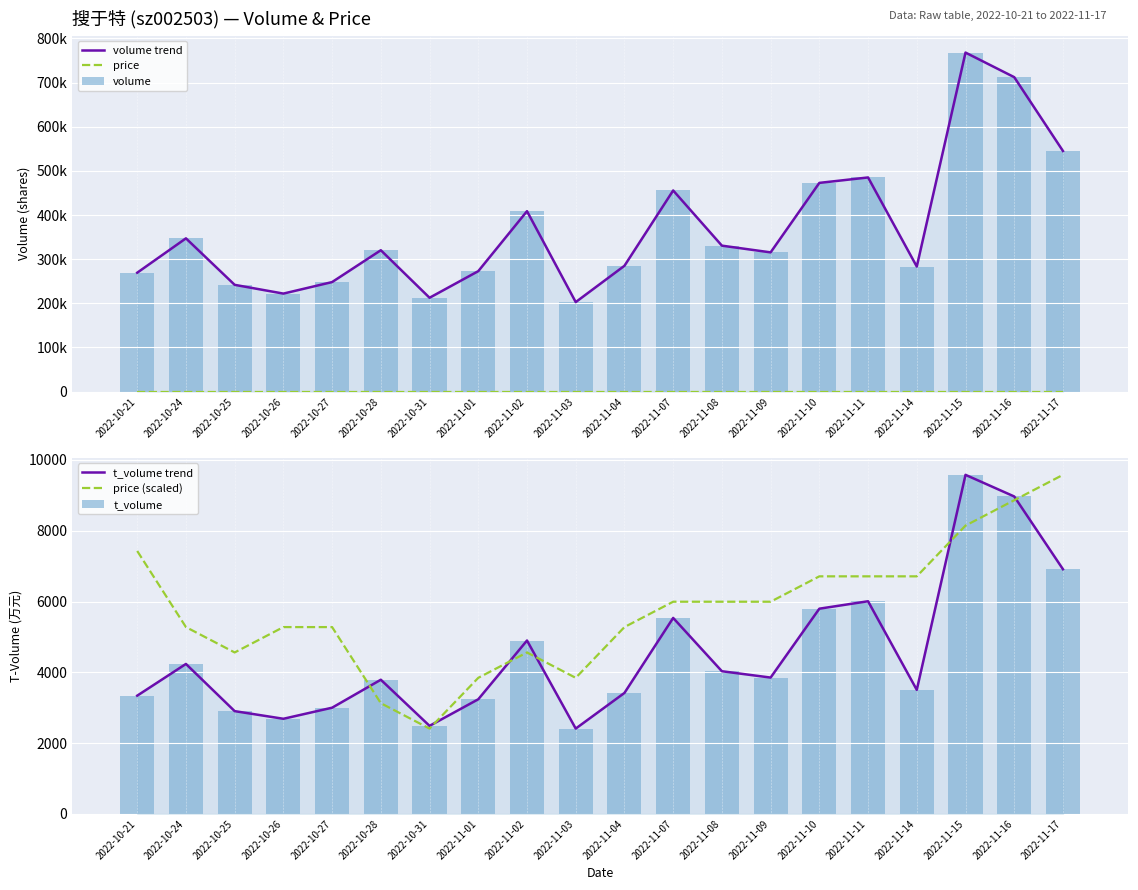

What is the label of the 6th bar from the left?

2022-10-28